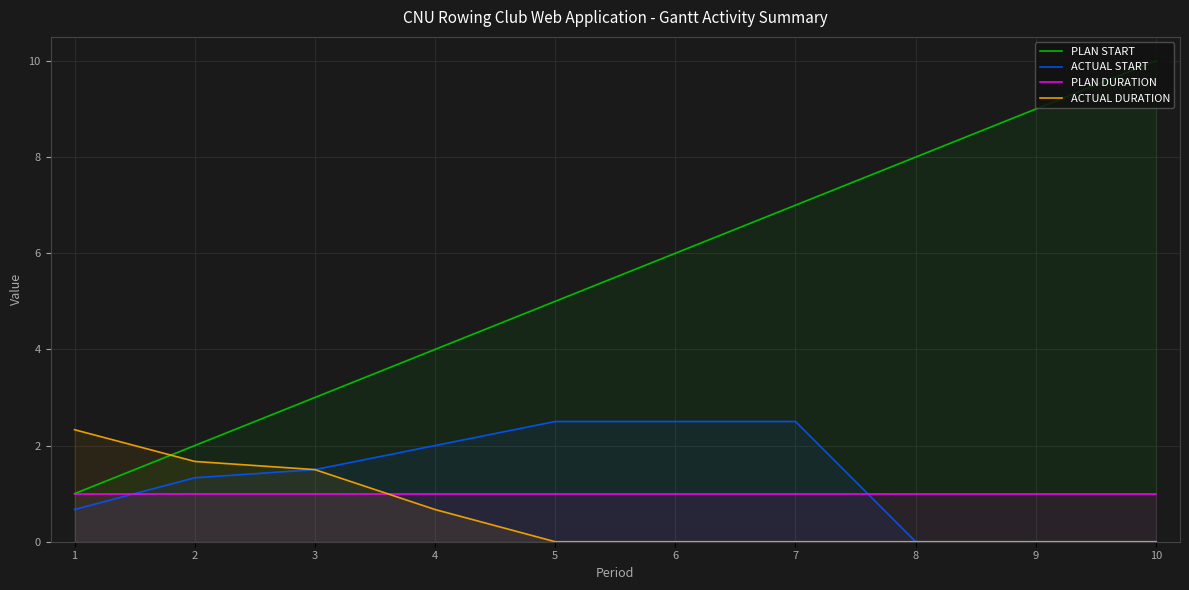

What is the difference between the maximum and minimum values in the ACTUAL START series?

2.5